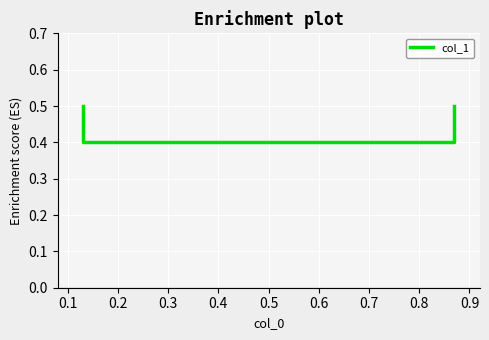

Reading left to right, extract all data points from this chart.

0.5	0.4	0.4	0.5